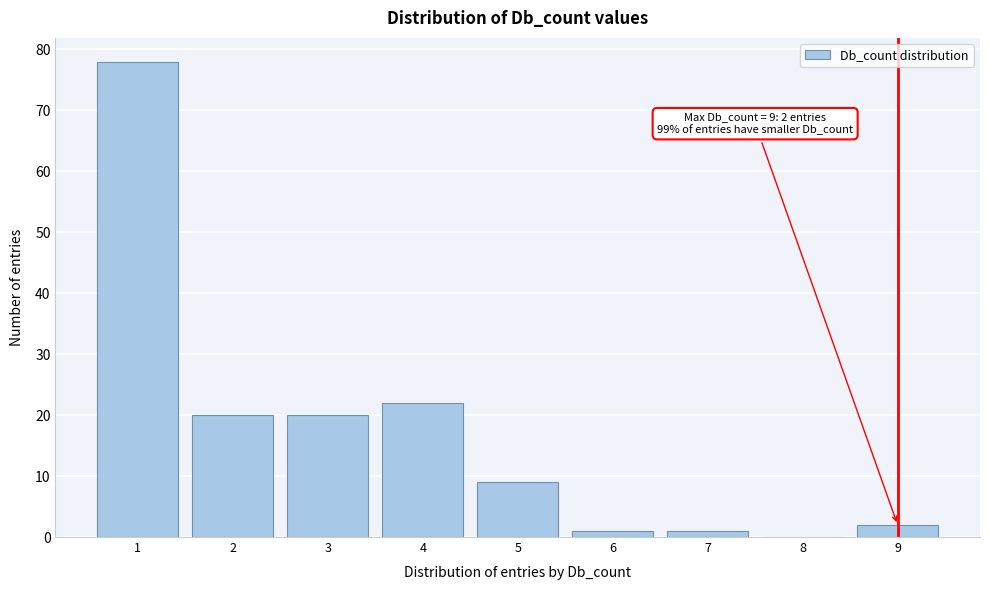

Over which range of the x-axis is the bar tallest?

0.5 to 1.5